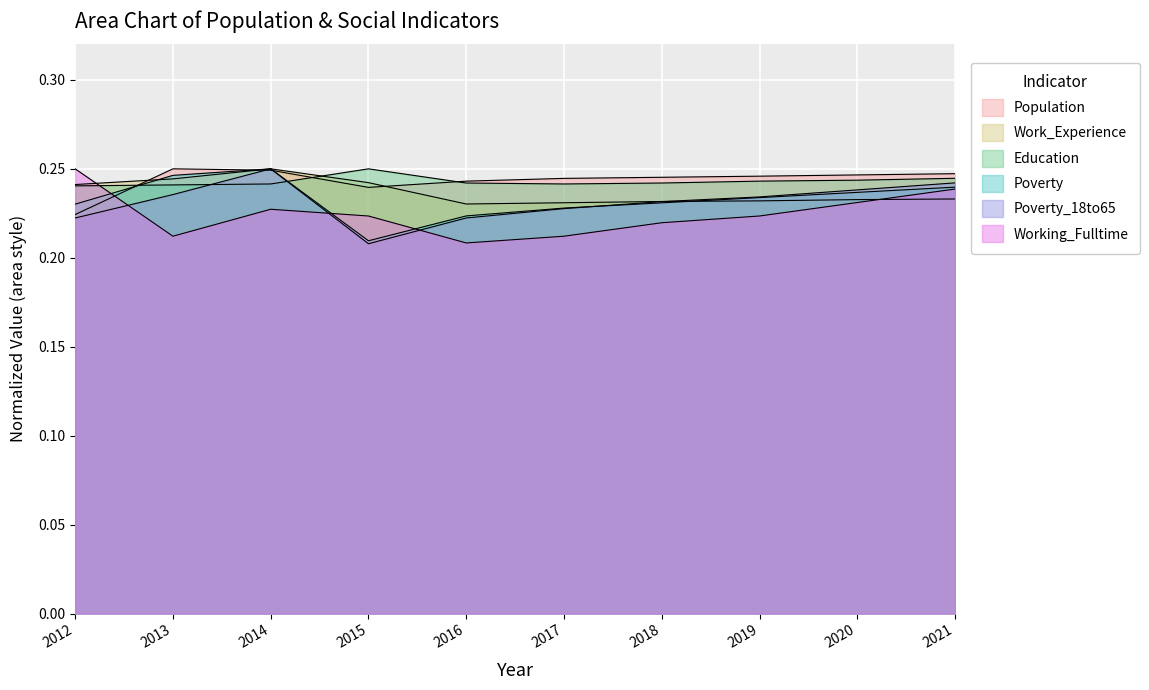

True or false: Poverty_18to65 has a value of 0.2 at 2016.

True